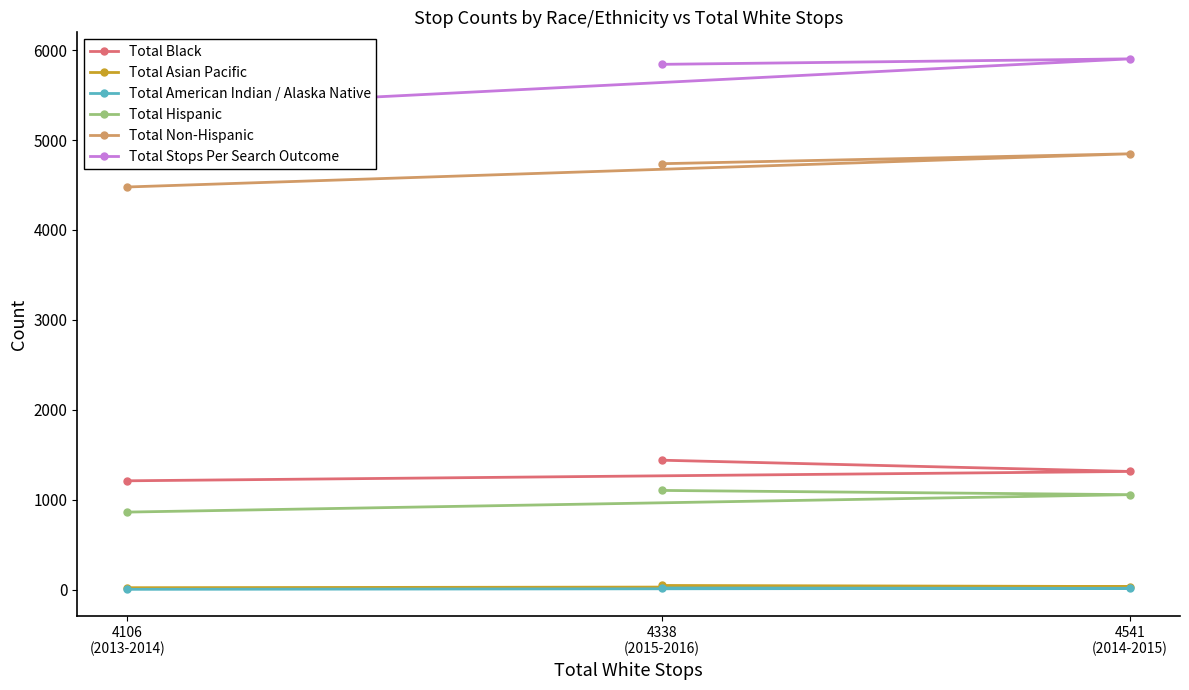

What is the value of the Total American Indian / Alaska Native point at the 3rd from the left?

14